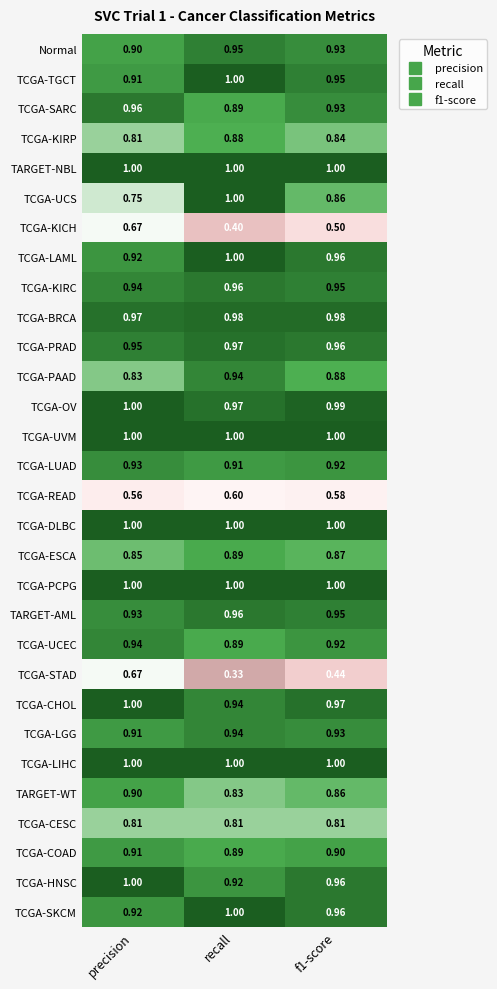

Which category has the lowest value in the TARGET-AML series?

precision